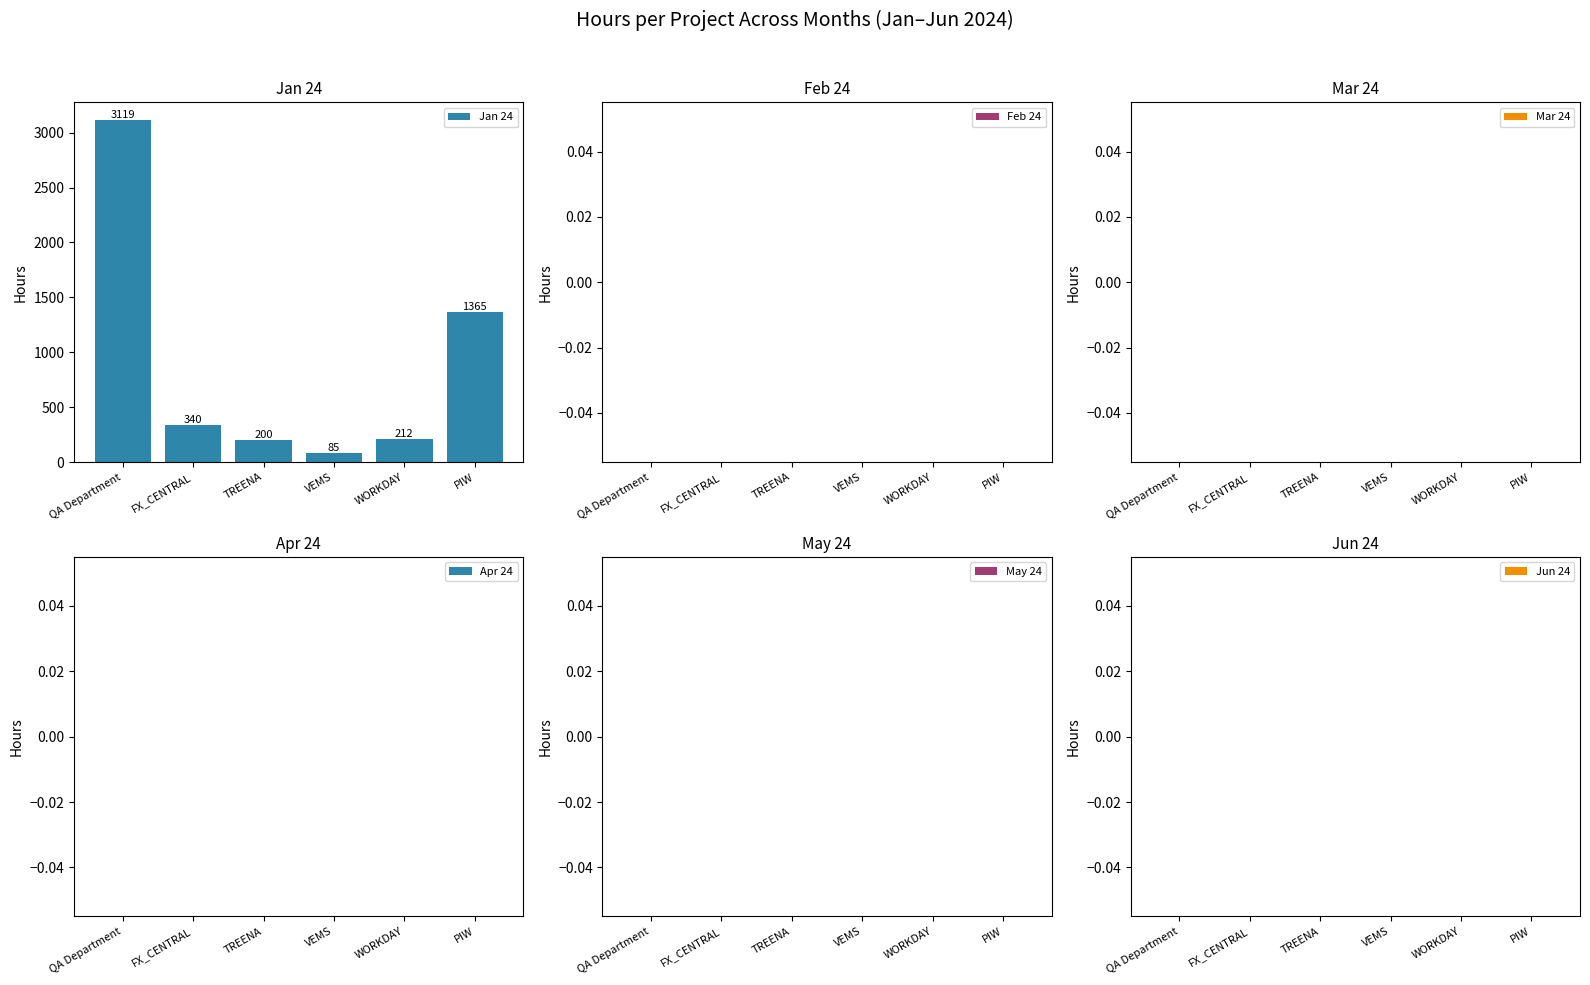

Count the number of data series in this chart.

1